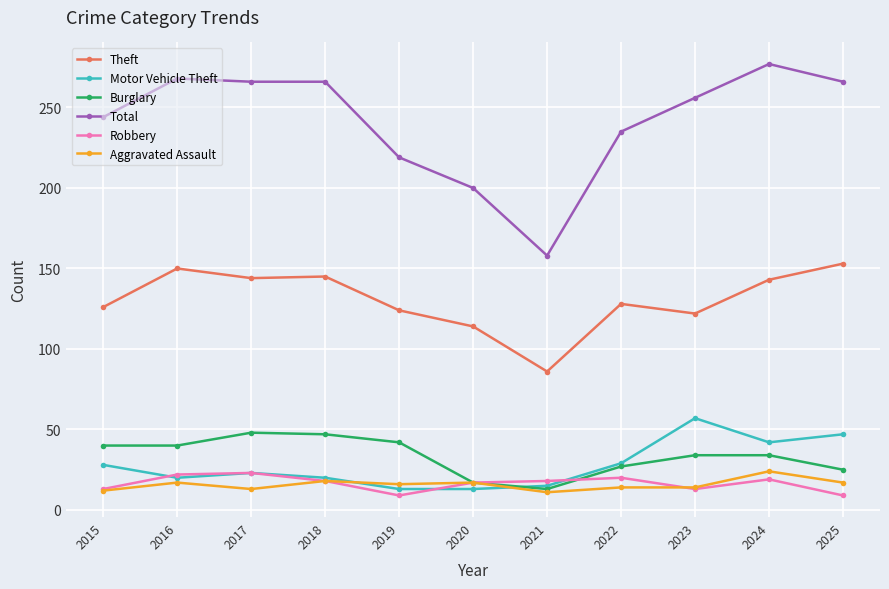

Where is the first local maximum for Theft?

2016